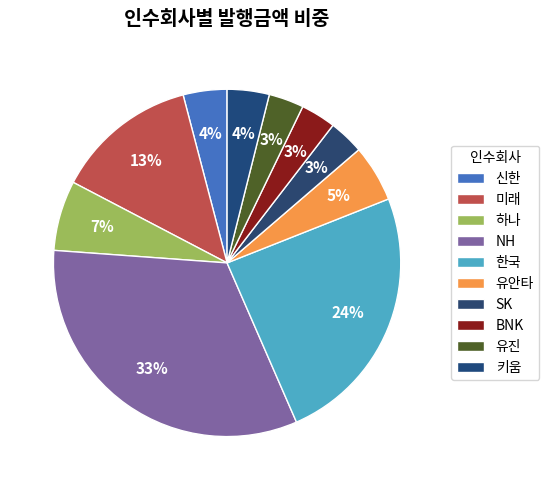

Is it true that 미래 is 13% of the pie?

True